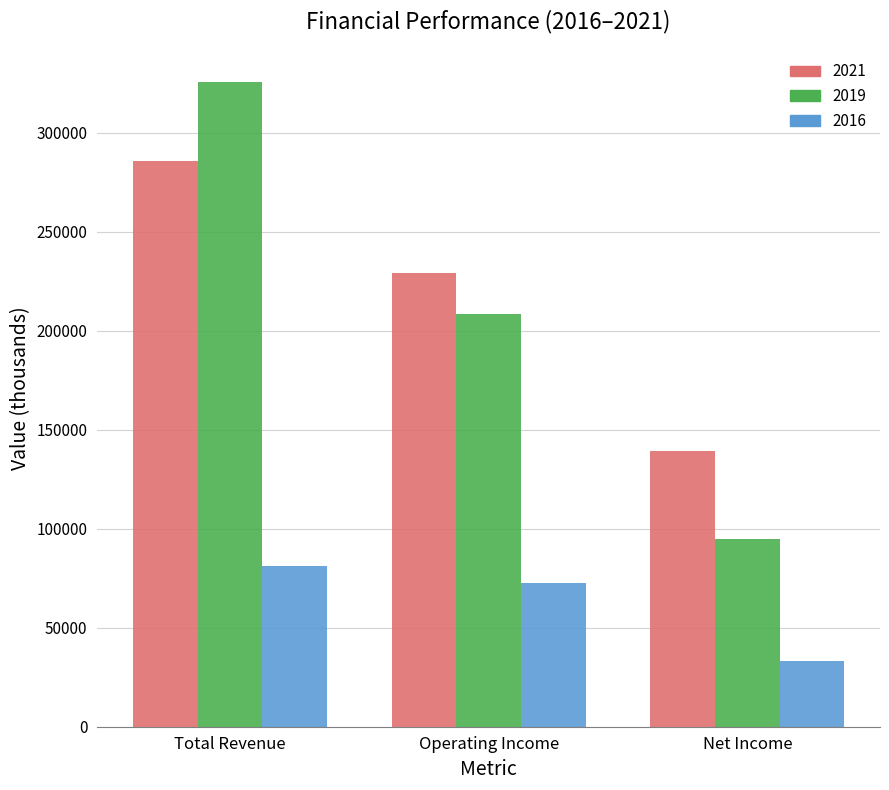

At how many categories does at least one series exceed 236065?

1